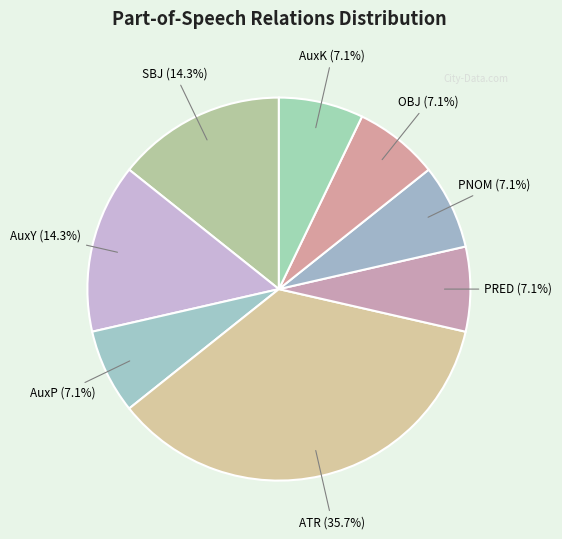

How many slices are in this pie chart?

8